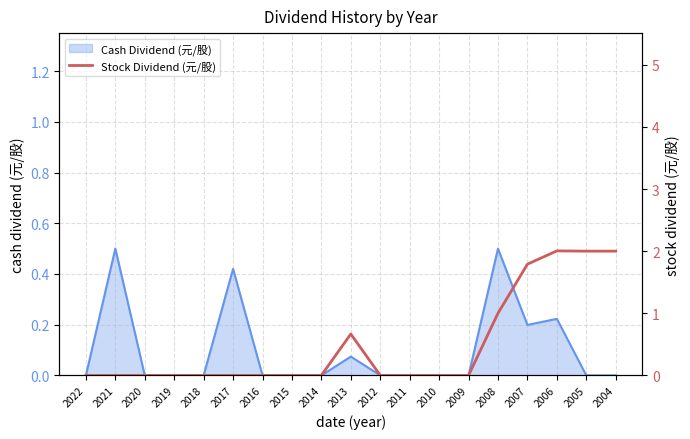

What is the highest value of the Cash Dividend (元/股) series?

0.5